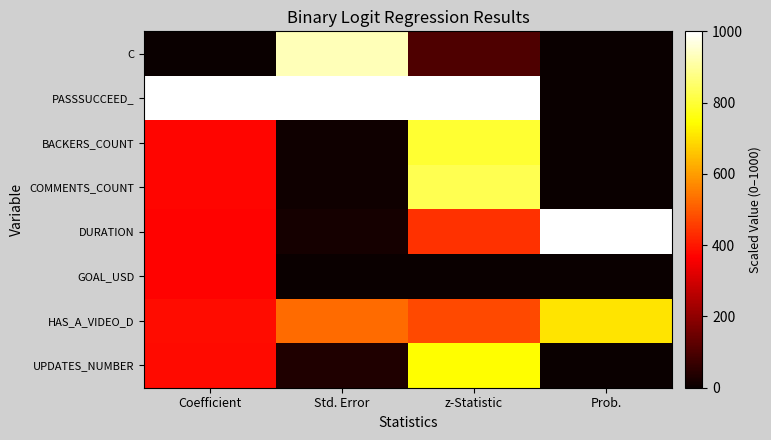

Reading right to left, extract all data points from this chart.

C: Prob.=0.0	z-Statistic=105.1	Std. Error=928.6	Coefficient=0.0
PASSSUCCEED_: Prob.=0.0	z-Statistic=1000.0	Std. Error=1000.0	Coefficient=1000.0
BACKERS_COUNT: Prob.=0.0	z-Statistic=795.7	Std. Error=7.9	Coefficient=372.5
COMMENTS_COUNT: Prob.=0.0	z-Statistic=824.7	Std. Error=8.4	Coefficient=373.0
DURATION: Prob.=1000.0	z-Statistic=439.0	Std. Error=18.6	Coefficient=369.1
GOAL_USD: Prob.=0.0	z-Statistic=0.0	Std. Error=0.0	Coefficient=369.3
HAS_A_VIDEO_D: Prob.=706.3	z-Statistic=476.0	Std. Error=524.1	Coefficient=384.3
UPDATES_NUMBER: Prob.=0.0	z-Statistic=743.6	Std. Error=31.9	Coefficient=380.1